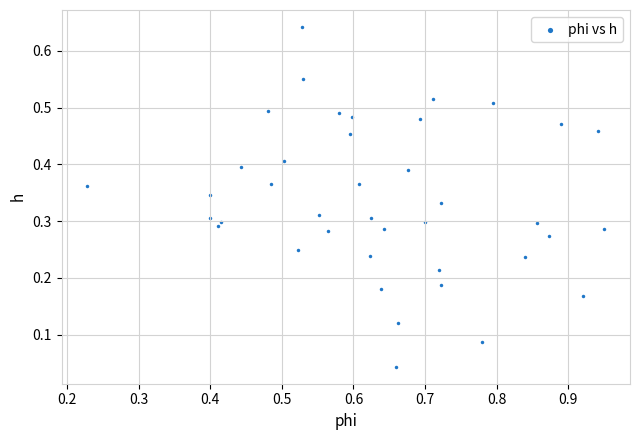

What is the range of X values (max minus min)?

0.7